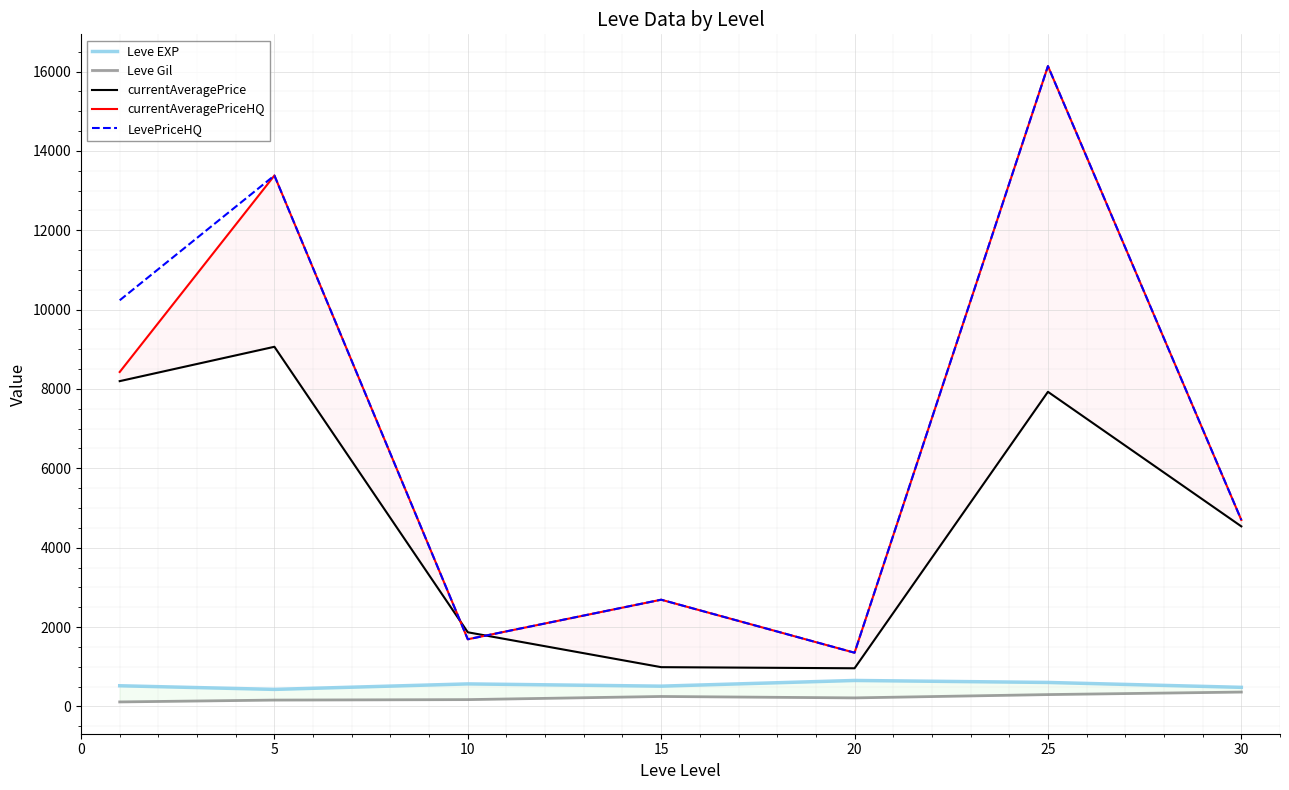

What is the value of the currentAveragePrice point at the 3rd from the left?

1867.7